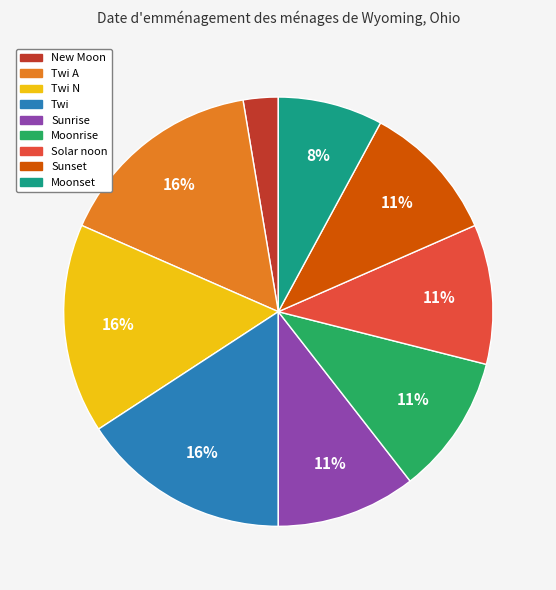

To the nearest percent, what portion does Twi represent?

16%